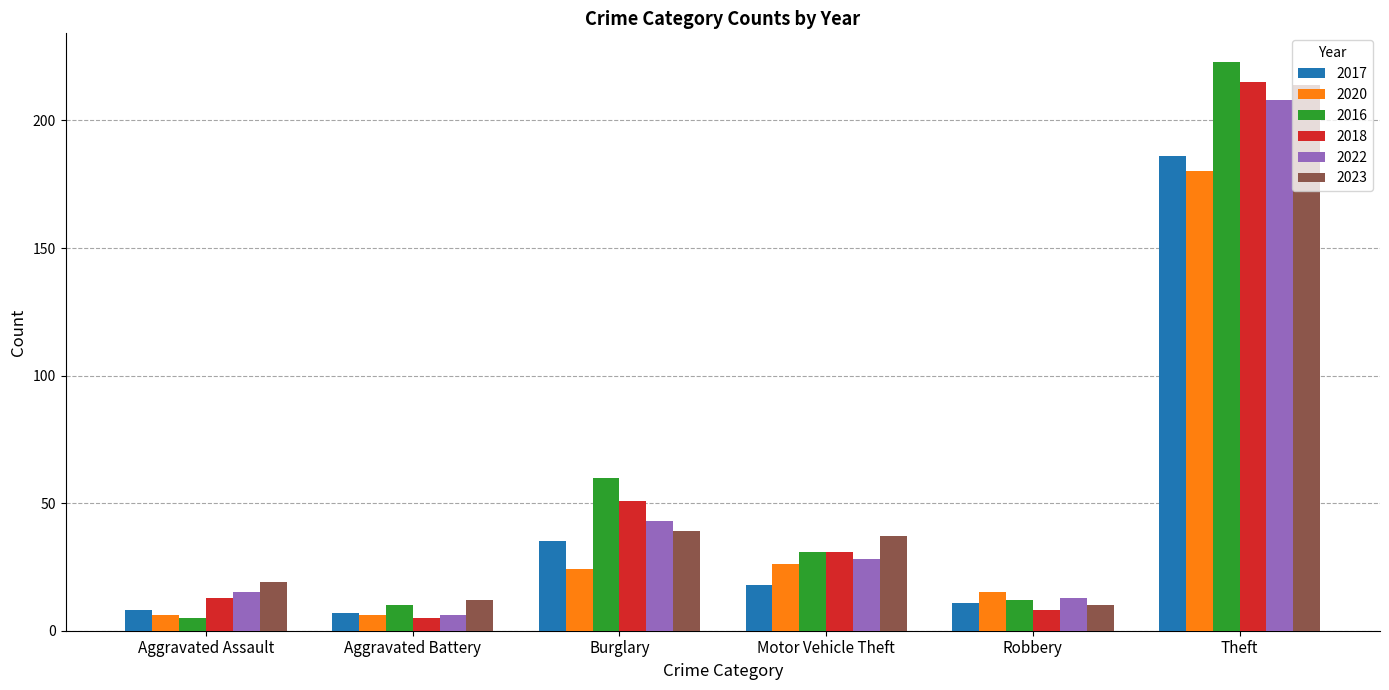

The 2016 series shows 42 at Burglary. True or false?

False